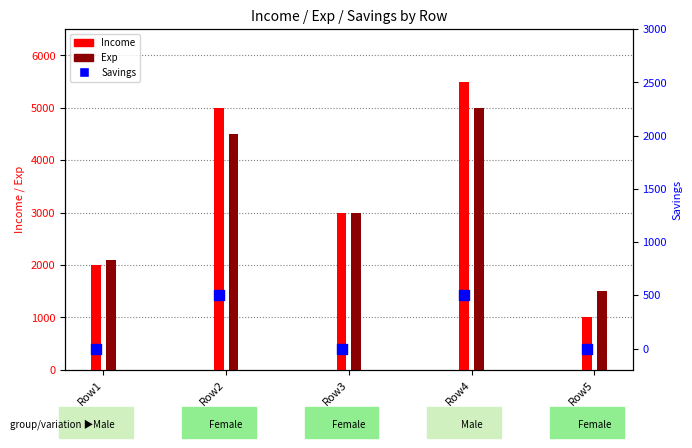

Which series reaches the minimum Y coordinate?

Savings